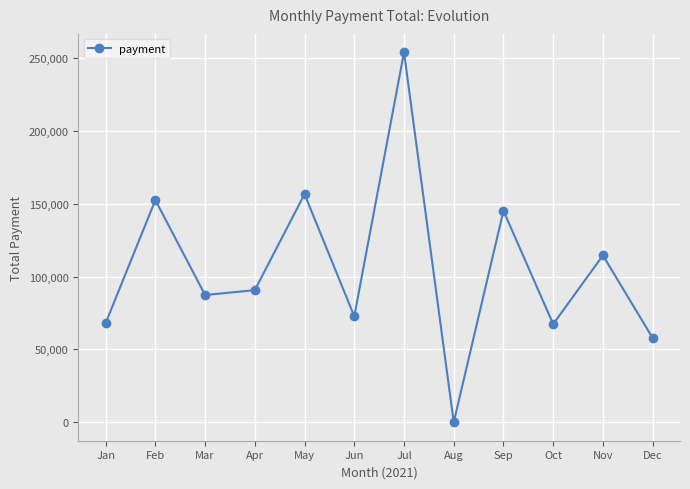

What is the approximate value at Apr, to the nearest 10?

90700